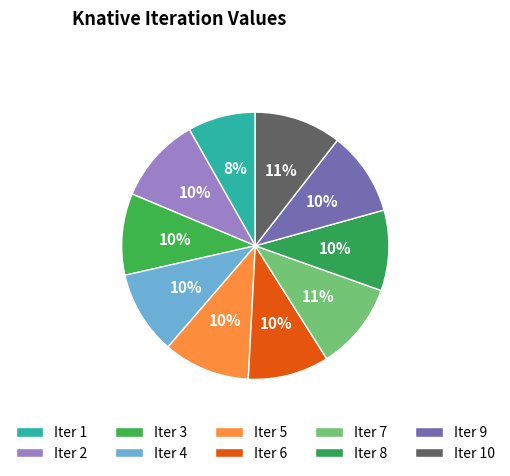

To the nearest percent, what is the average slice percentage?

10%